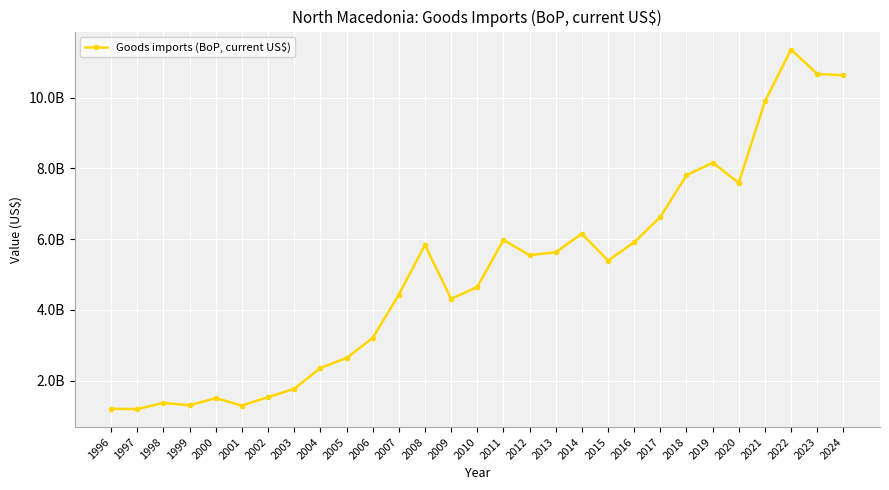

What is the sum of the values at 2004 and 2018?

10164668900.5